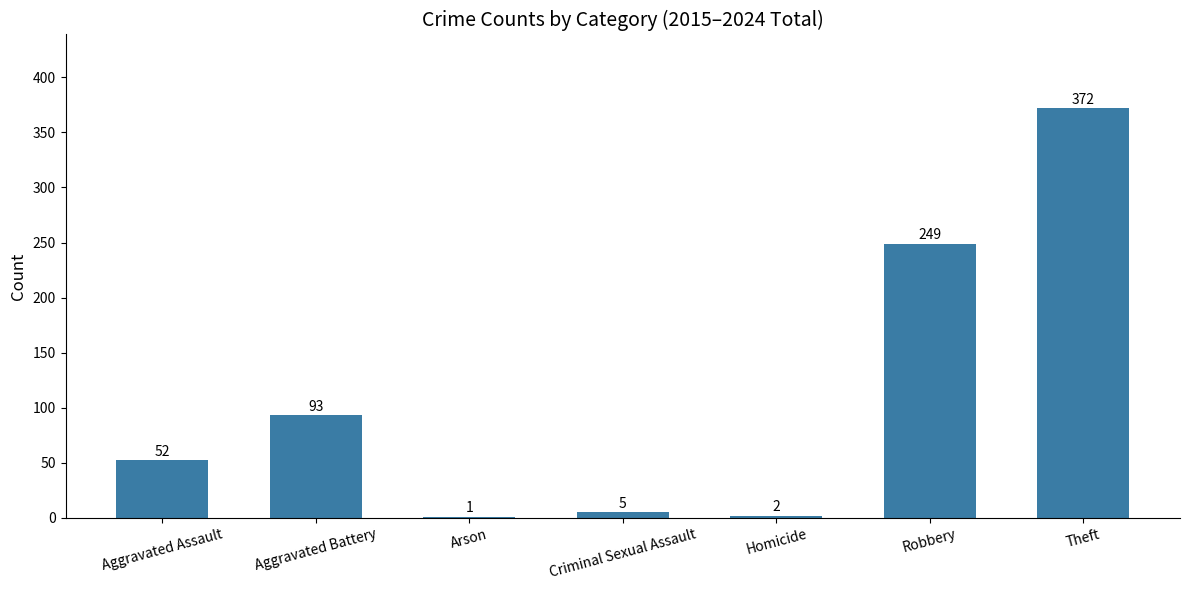

What is the sum of the values at Aggravated Assault and Robbery?

301